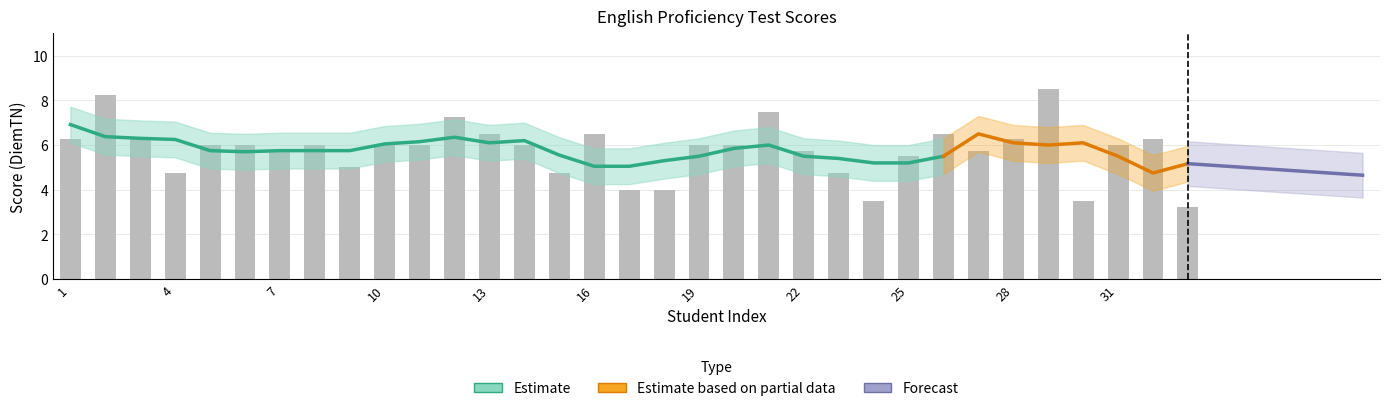

What is the sum of all values?

190.2